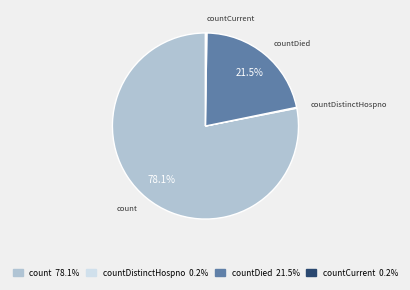

Is there any slice that represents more than half of the pie?

Yes